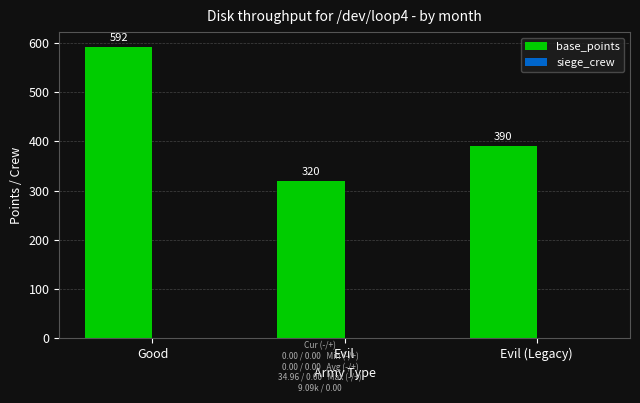

Which series has the largest total across all categories?

base_points